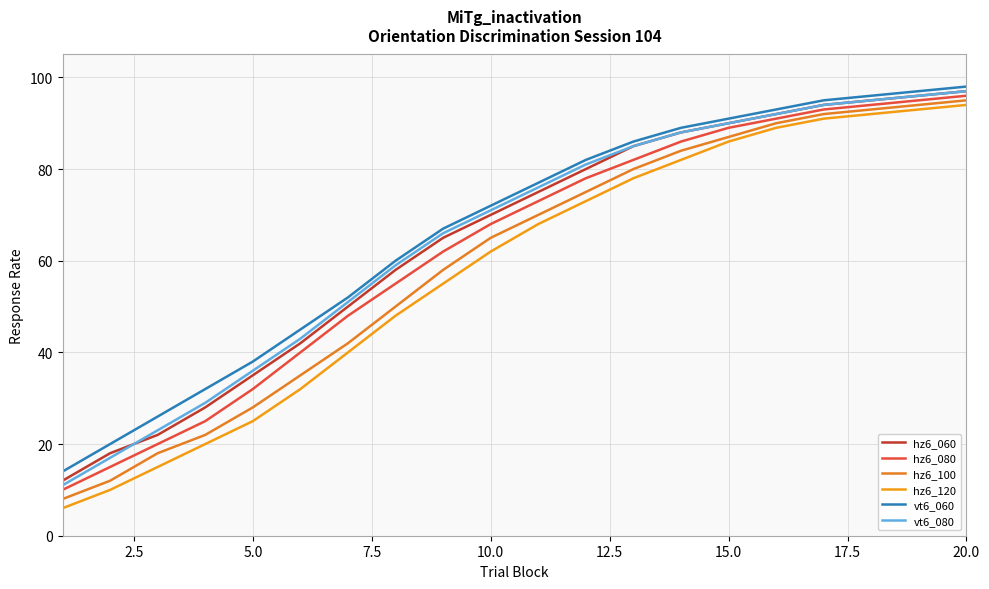

What are all the series names shown in the legend?

hz6_060, hz6_080, hz6_100, hz6_120, vt6_060, vt6_080